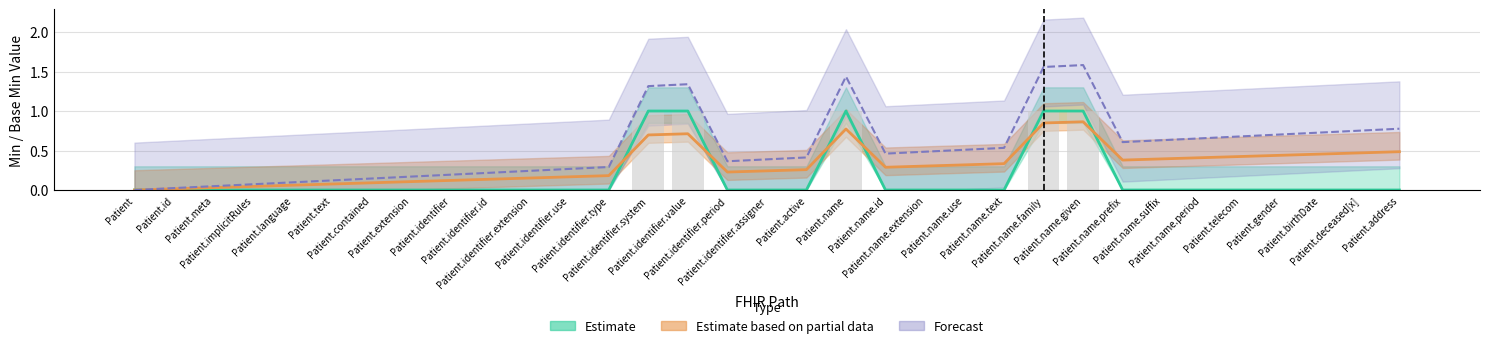

Reading left to right, extract all data points from this chart.

Estimate: 0.0	0.0	0.0	0.0	0.0	0.0	0.0	0.0	0.0	0.0	0.0	0.0	0.0	1.0	1.0	0.0	0.0	0.0	1.0	0.0	0.0	0.0	0.0	1.0	1.0	0.0	0.0	0.0	0.0	0.0	0.0	0.0	0.0
Estimate based on partial data: 0.0	0.0	0.0	0.0	0.1	0.1	0.1	0.1	0.1	0.1	0.2	0.2	0.2	0.7	0.7	0.2	0.2	0.3	0.8	0.3	0.3	0.3	0.3	0.8	0.9	0.4	0.4	0.4	0.4	0.4	0.5	0.5	0.5
Forecast: 0.0	0.0	0.0	0.1	0.1	0.1	0.1	0.2	0.2	0.2	0.2	0.3	0.3	1.3	1.3	0.4	0.4	0.4	1.4	0.5	0.5	0.5	0.5	1.6	1.6	0.6	0.6	0.7	0.7	0.7	0.7	0.8	0.8